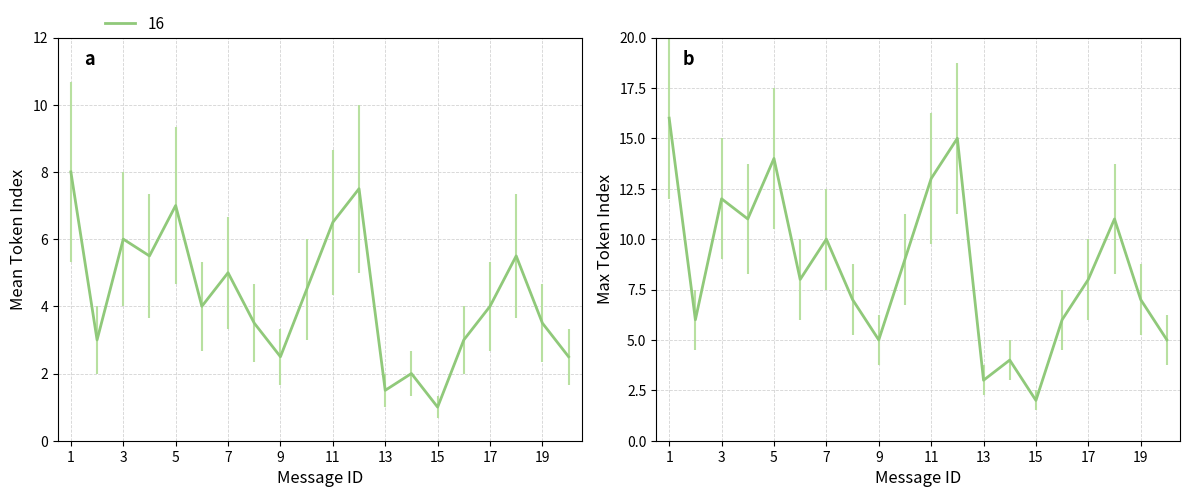

Does the chart display data point markers on the line(s)?

No